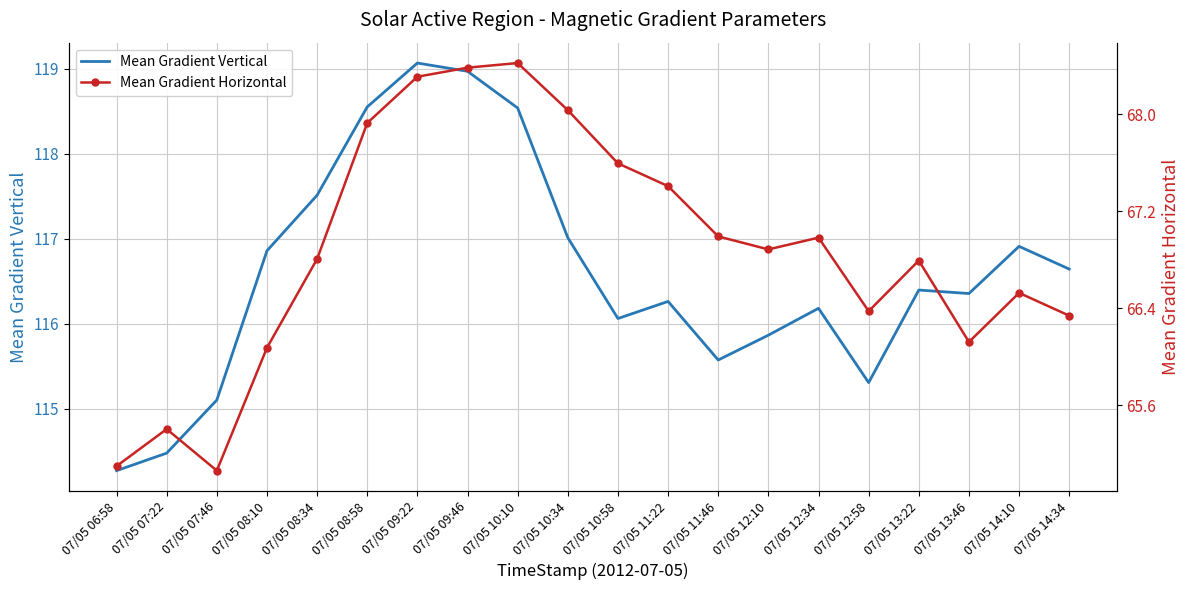

Reading right to left, what are all the values shown in this chart?

Mean Gradient Vertical: 07/05 14:34=116.6	07/05 14:10=116.9	07/05 13:46=116.4	07/05 13:22=116.4	07/05 12:58=115.3	07/05 12:34=116.2	07/05 12:10=115.9	07/05 11:46=115.6	07/05 11:22=116.3	07/05 10:58=116.1	07/05 10:34=117.0	07/05 10:10=118.5	07/05 09:46=119.0	07/05 09:22=119.1	07/05 08:58=118.5	07/05 08:34=117.5	07/05 08:10=116.9	07/05 07:46=115.1	07/05 07:22=114.5	07/05 06:58=114.3
Mean Gradient Horizontal: 07/05 14:34=66.3	07/05 14:10=66.5	07/05 13:46=66.1	07/05 13:22=66.8	07/05 12:58=66.4	07/05 12:34=67.0	07/05 12:10=66.9	07/05 11:46=67.0	07/05 11:22=67.4	07/05 10:58=67.6	07/05 10:34=68.0	07/05 10:10=68.4	07/05 09:46=68.4	07/05 09:22=68.3	07/05 08:58=67.9	07/05 08:34=66.8	07/05 08:10=66.1	07/05 07:46=65.1	07/05 07:22=65.4	07/05 06:58=65.1